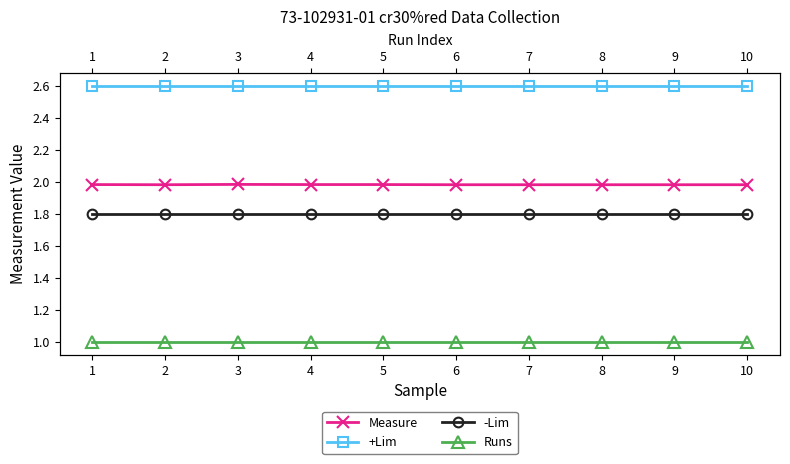

What are all the series names shown in the legend?

Measure, +Lim, -Lim, Runs